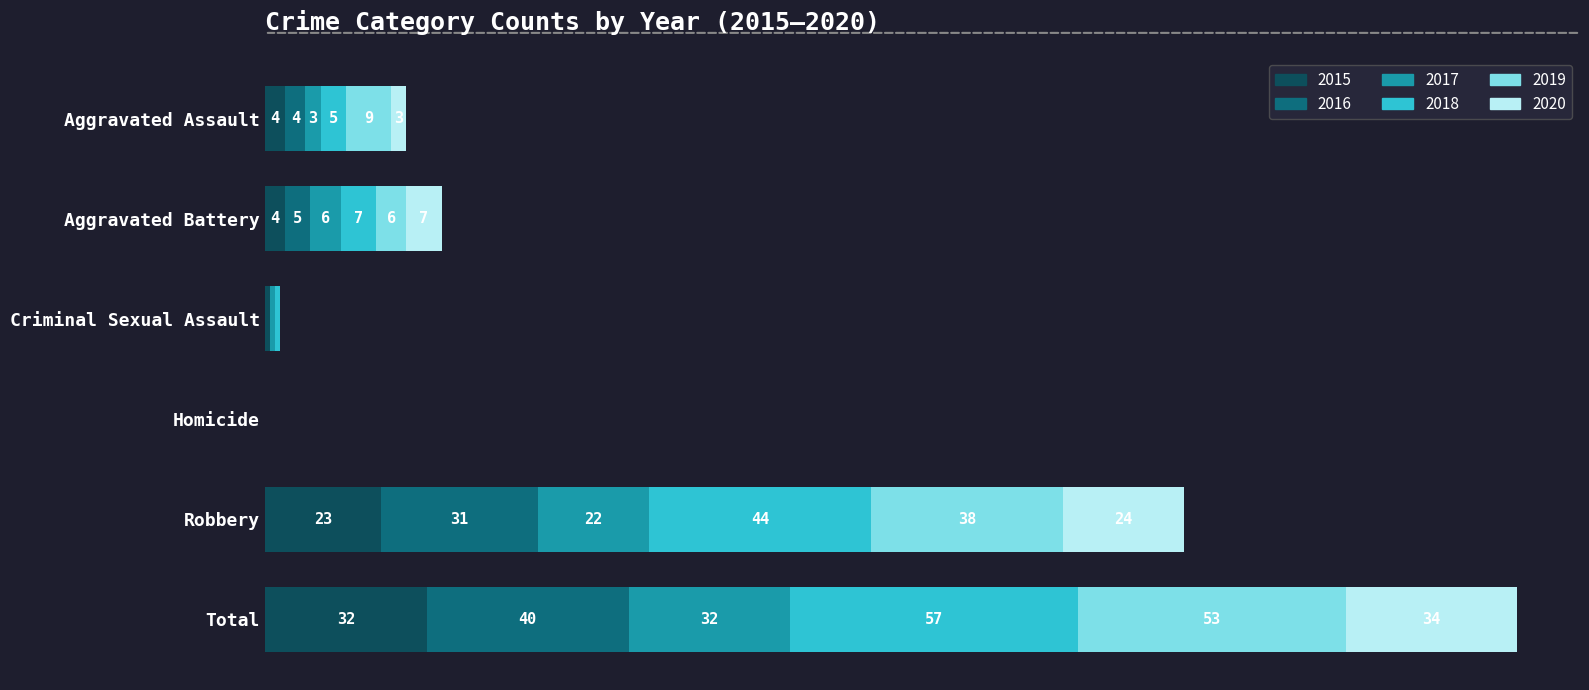

At which label does 2015 reach its peak?

Total